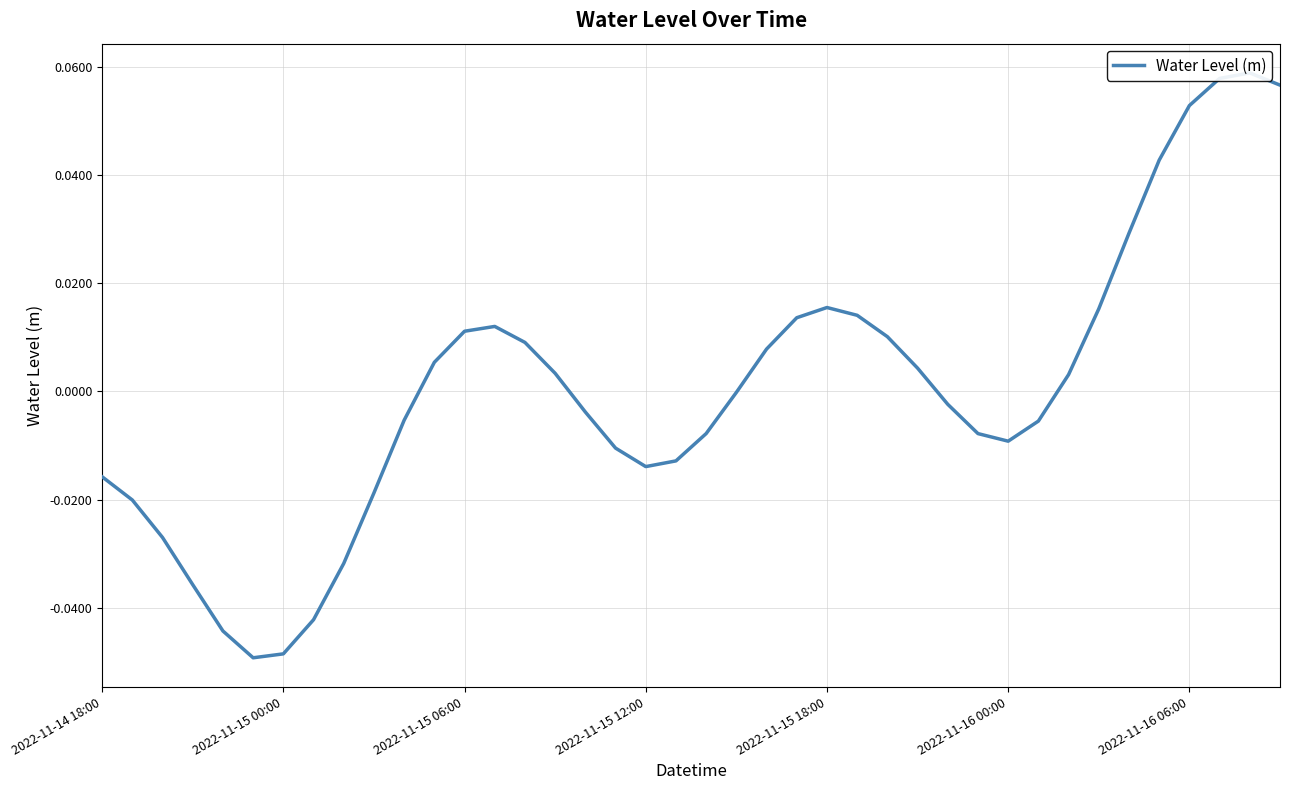

The value at 7 is -0.1. True or false?

False